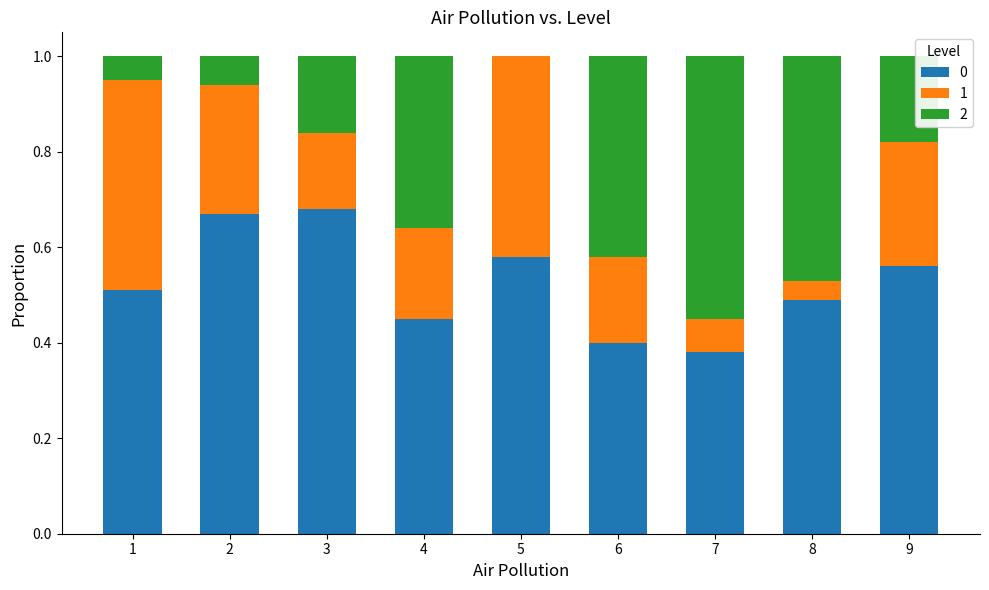

What is the total value across all series at 6?

1.0